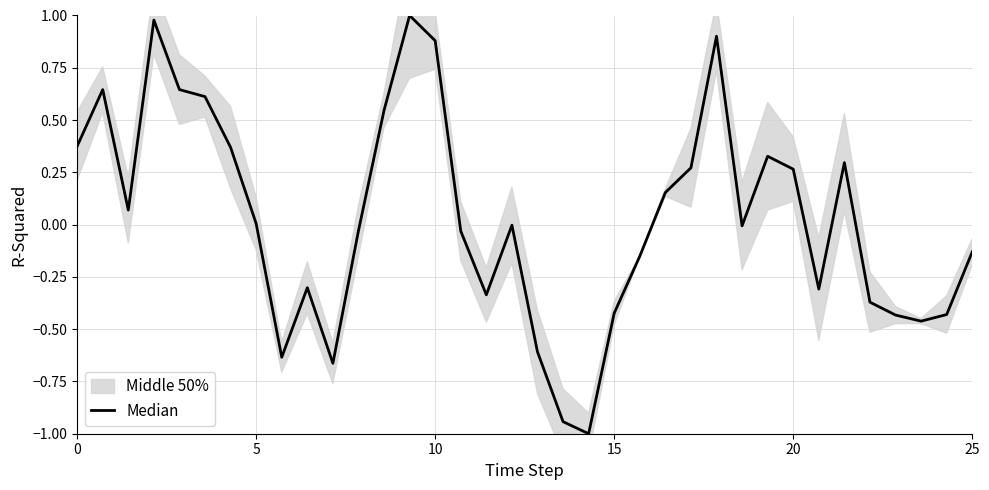

Which category has the lowest value across all series?

20